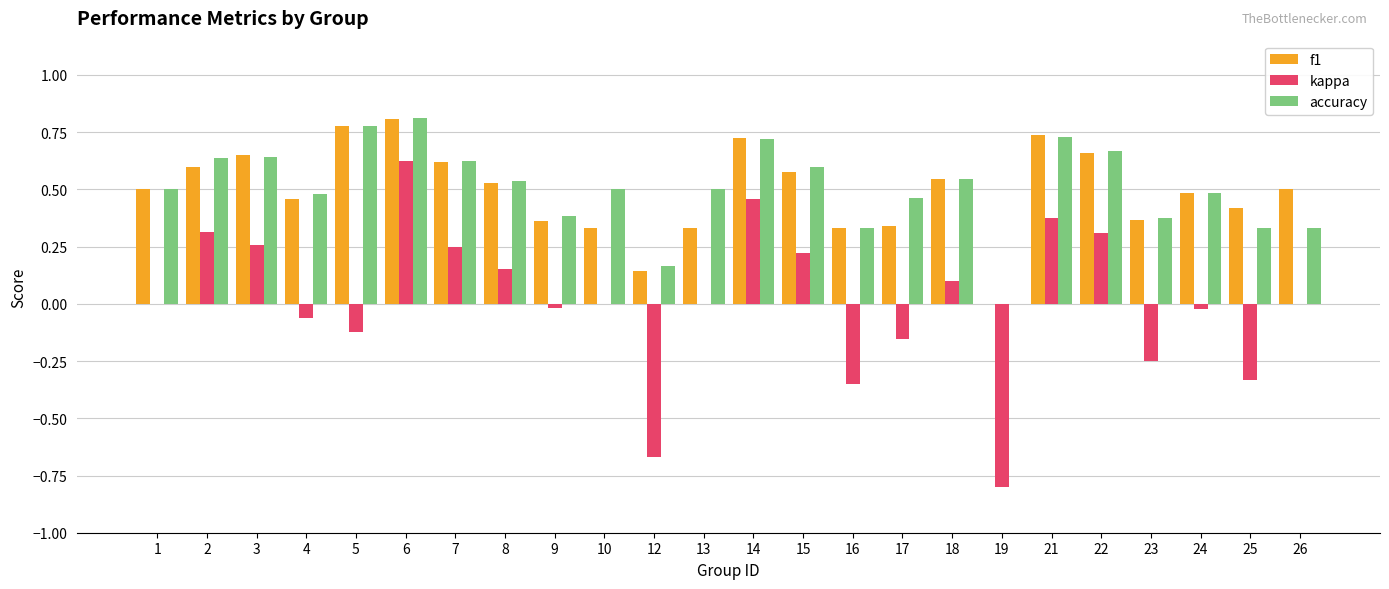

Between 14 and 24, which series saw the biggest shift?

kappa